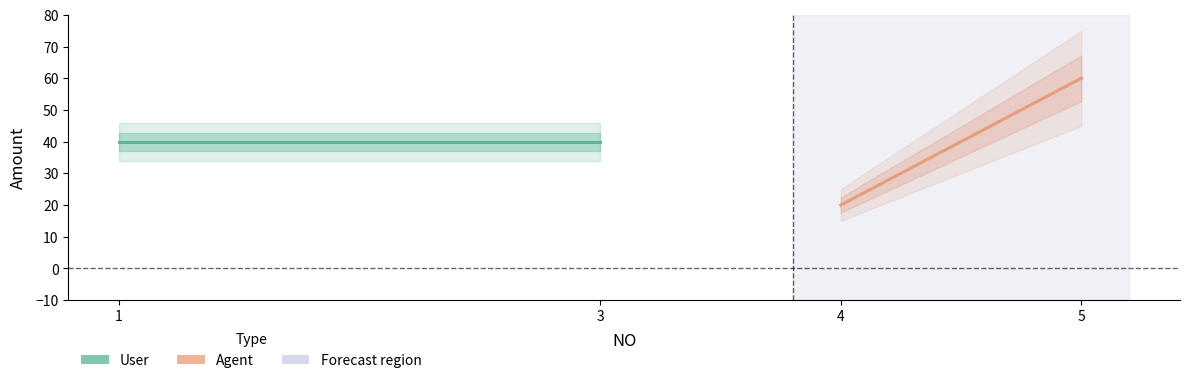

Reading left to right, extract all data points from this chart.

User: 40	40
Agent: 20	60